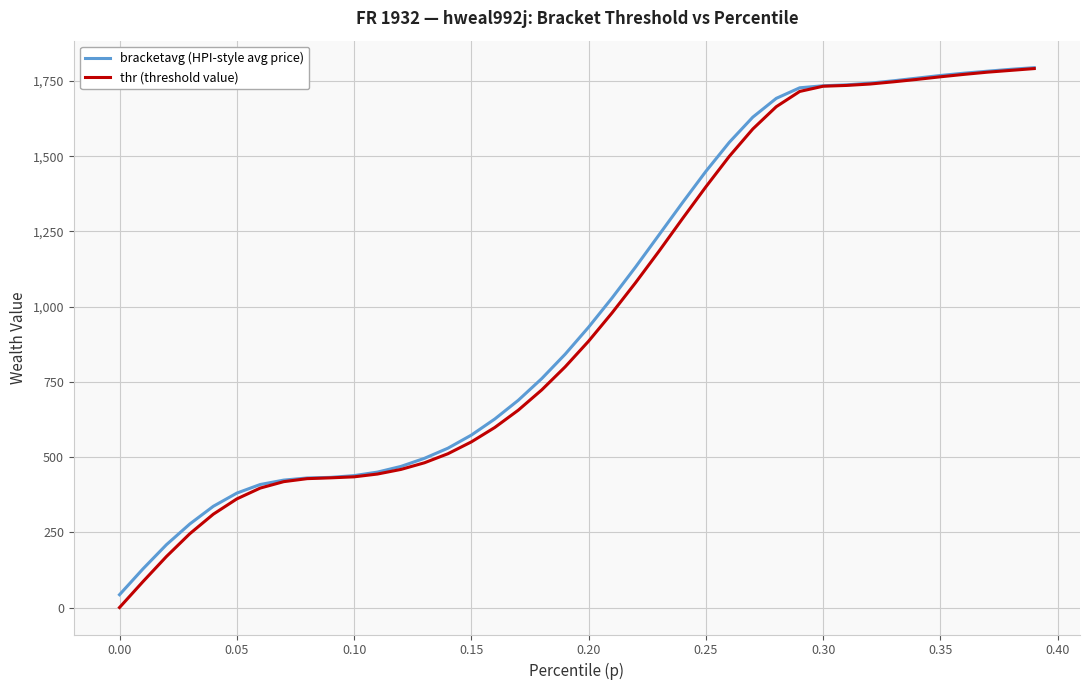

At how many categories does at least one series exceed 583?

24